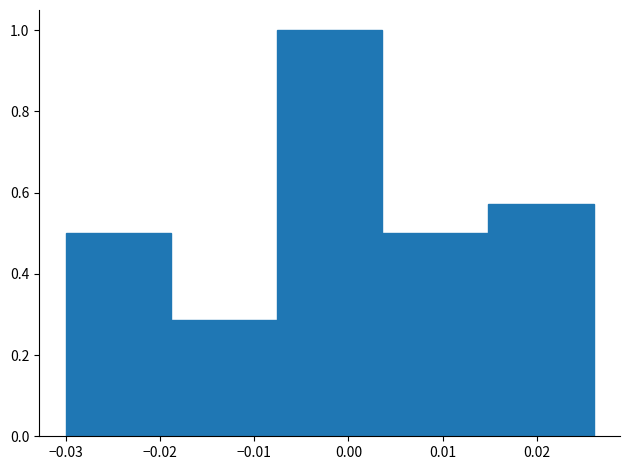

What is the height of the bar covering -0.019 to -0.008 on the x-axis? Neither the bar edges nor the heights are printed on the chart, so give them approximately, as read against the axes.

0.28